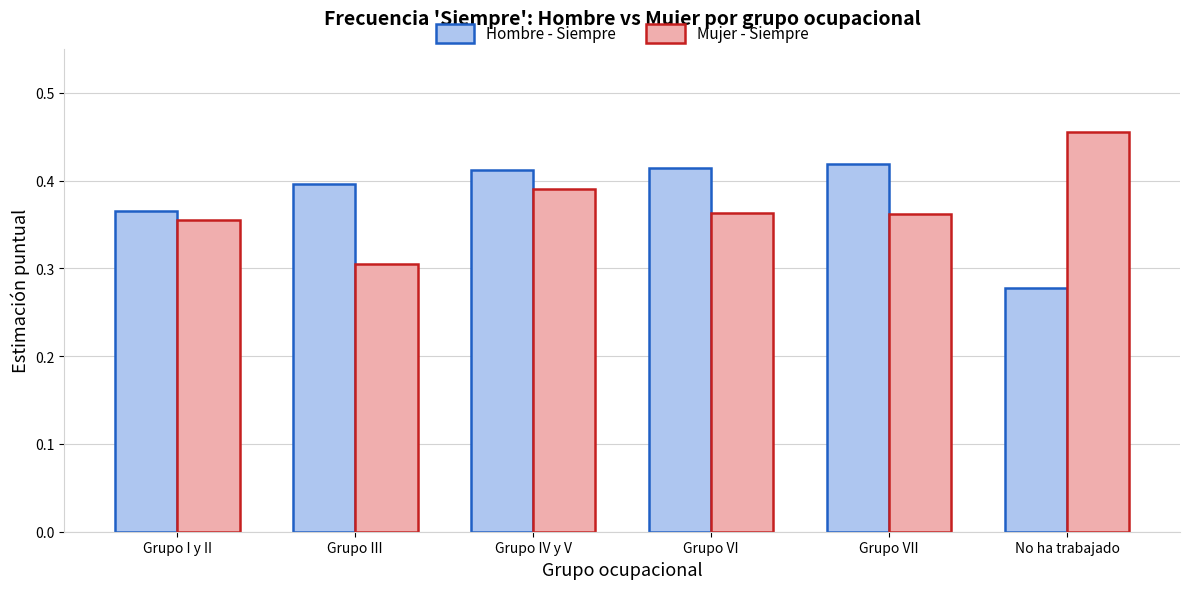

Which series changed the most between Grupo VII and No ha trabajado?

Hombre - Siempre